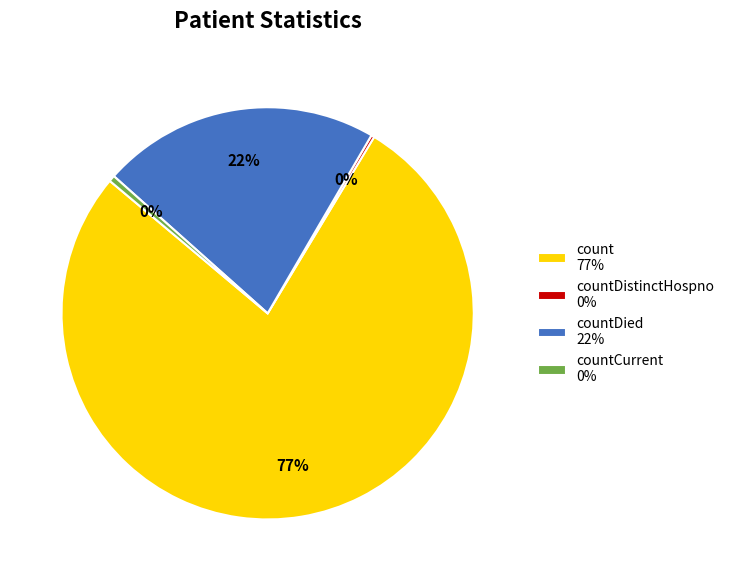

Is it true that countDied 22% is 22% of the pie?

True